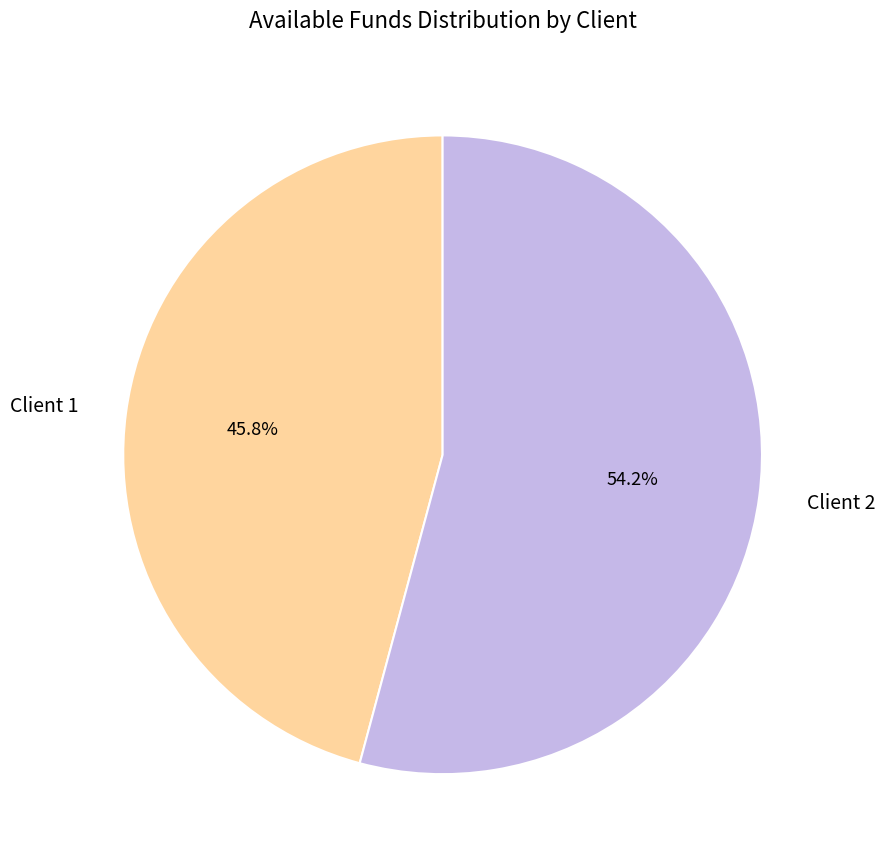

To the nearest percent, what is the average slice percentage?

50%